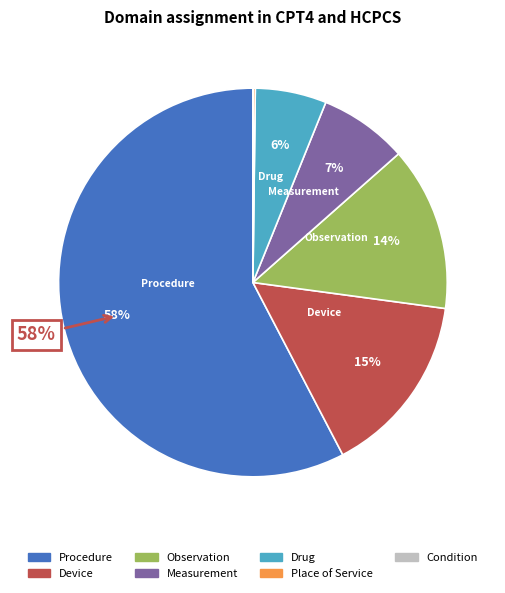

Is it true that Measurement is 7% of the pie?

True